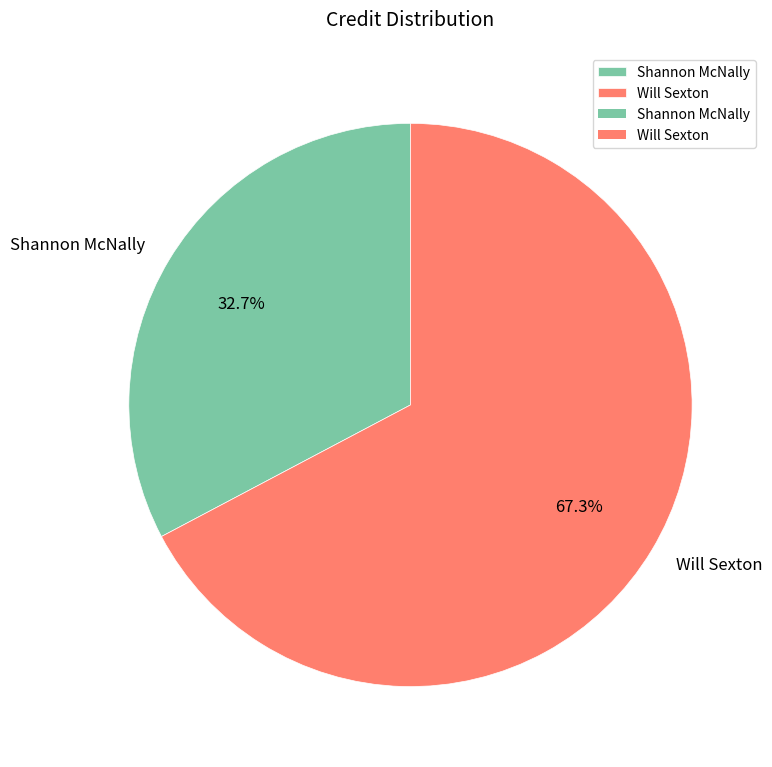

What is the largest slice in the pie chart?

Will Sexton